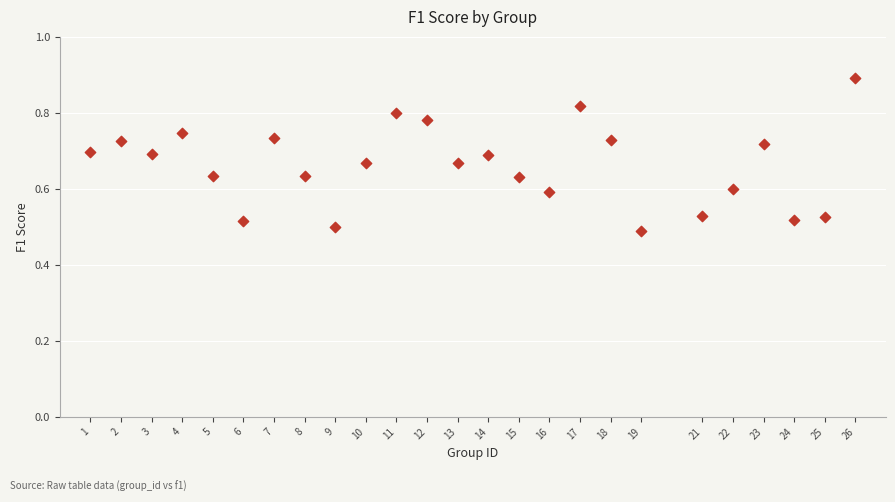

What is the range of Y values (max minus min)?

0.4